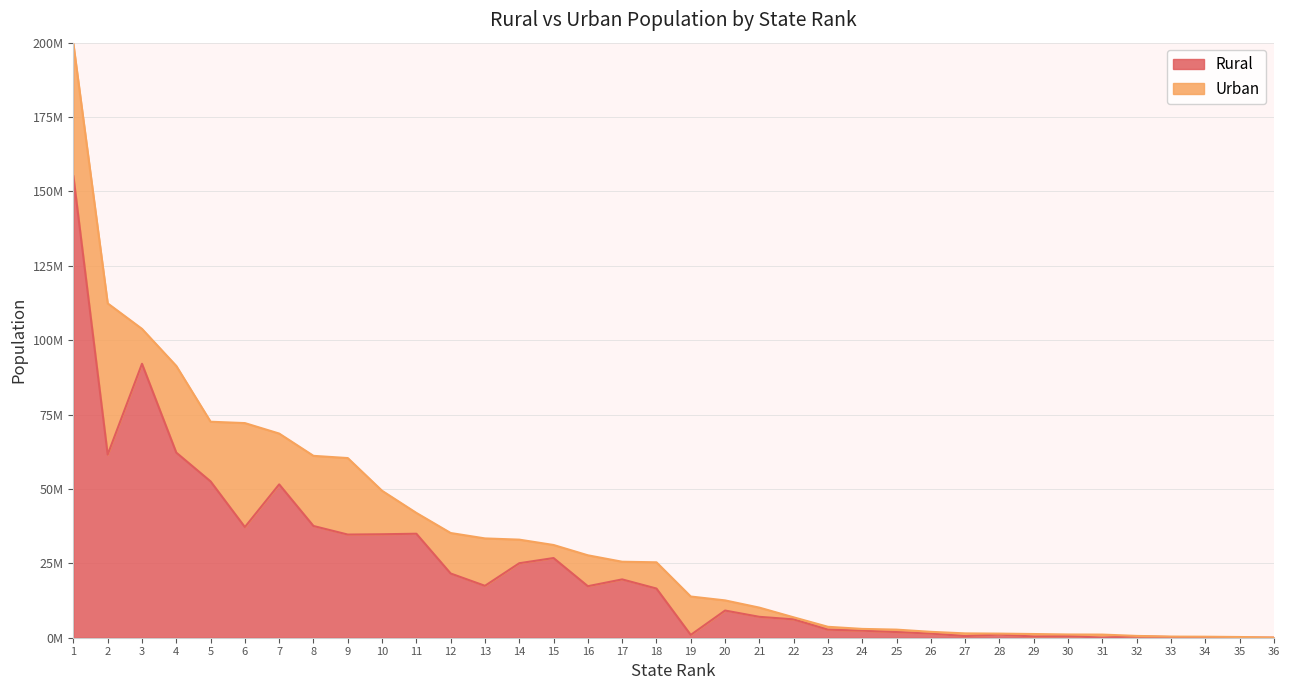

List the labels in order of value, largest first.

1, 3, 4, 2, 5, 7, 8, 6, 11, 10, 9, 15, 14, 12, 17, 13, 16, 18, 20, 21, 22, 23, 24, 25, 26, 28, 19, 27, 30, 32, 29, 33, 34, 35, 31, 36